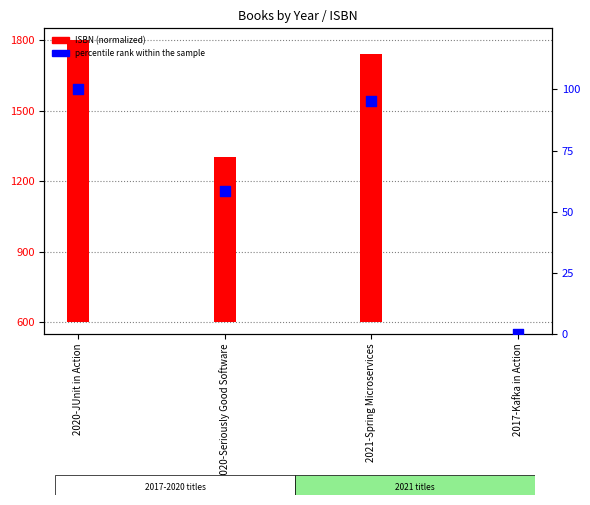

What is the change in value from 2020-Seriously Good Software to 2017-Kafka in Action?

-58.4